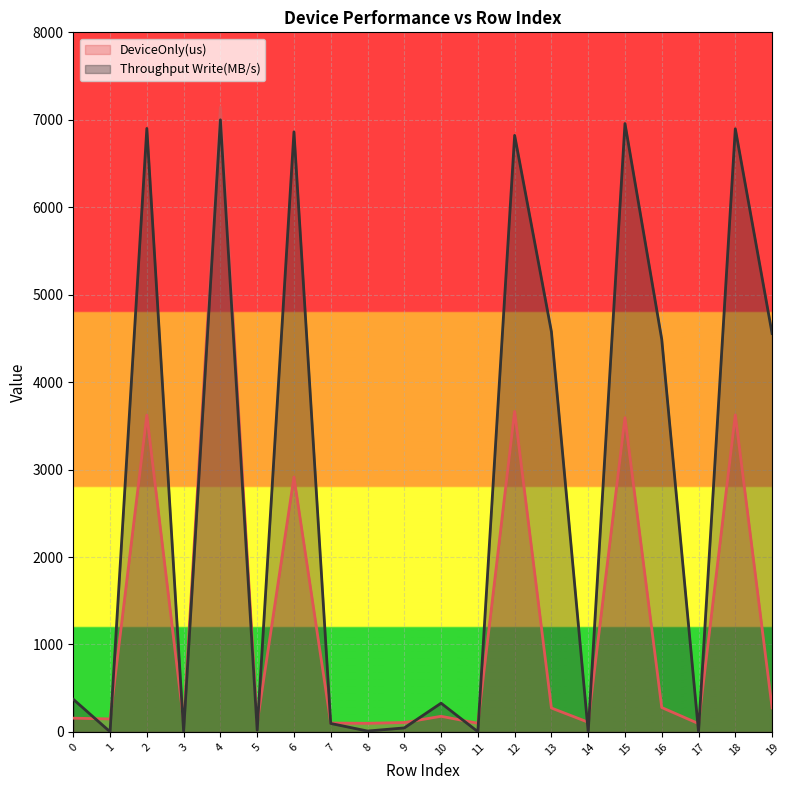

What is the value of the Throughput Write(MB/s) point at the 4th from the left?

4.2